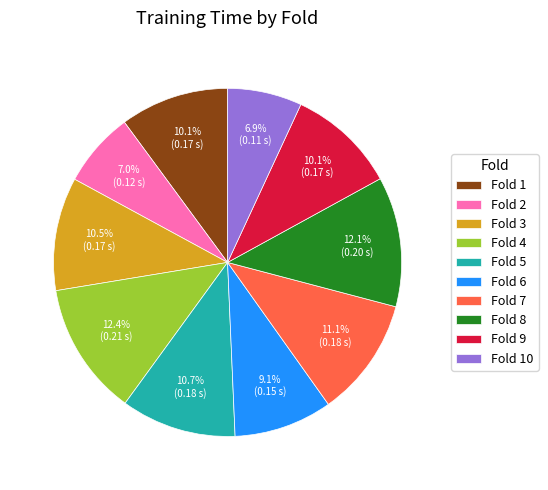

Count the number of slices in the pie.

10